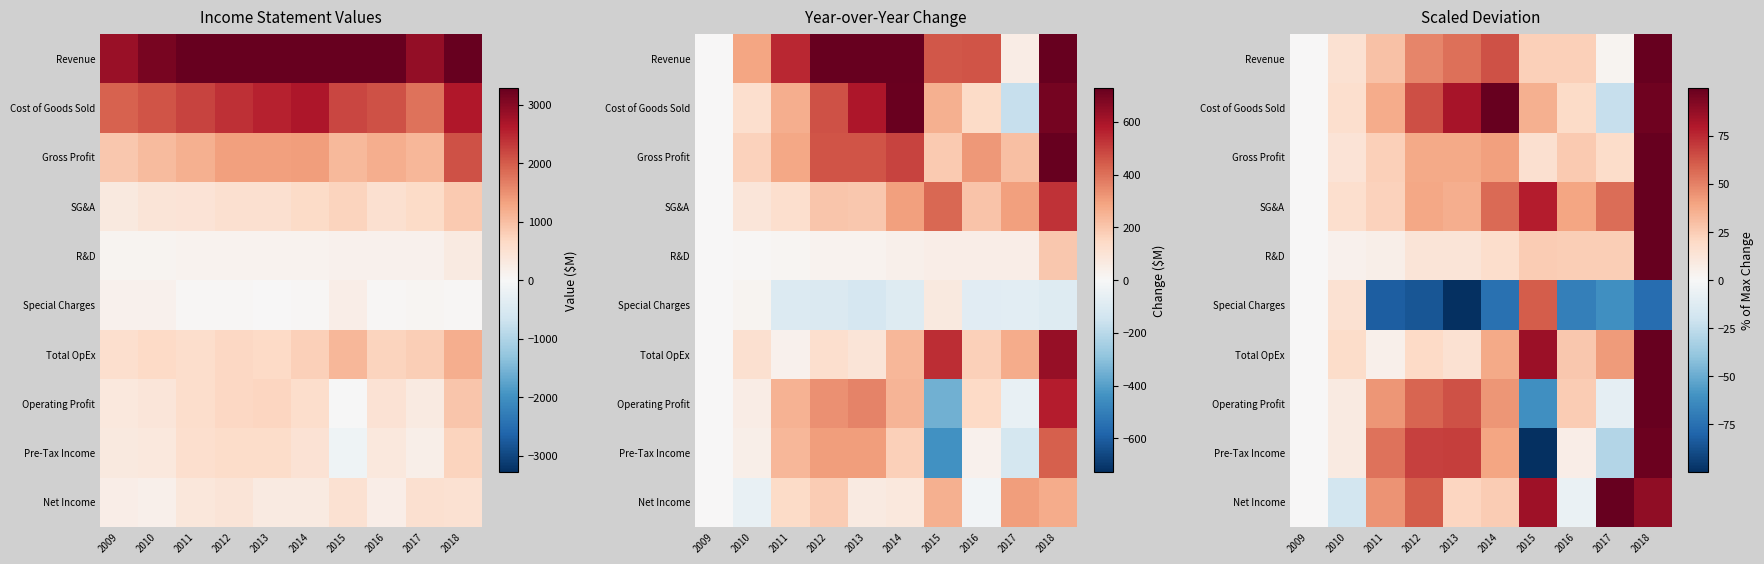

Is the value of Operating Profit at 2015 greater than the value of Special Charges at 2011?

Yes